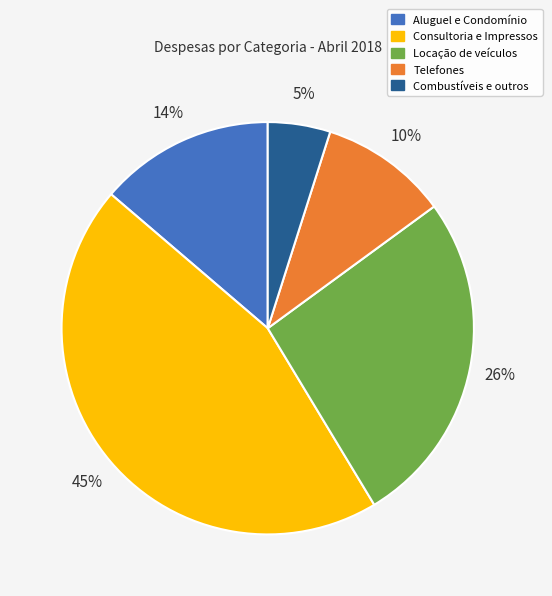

Which slice is the smallest?

Combustíveis e outros